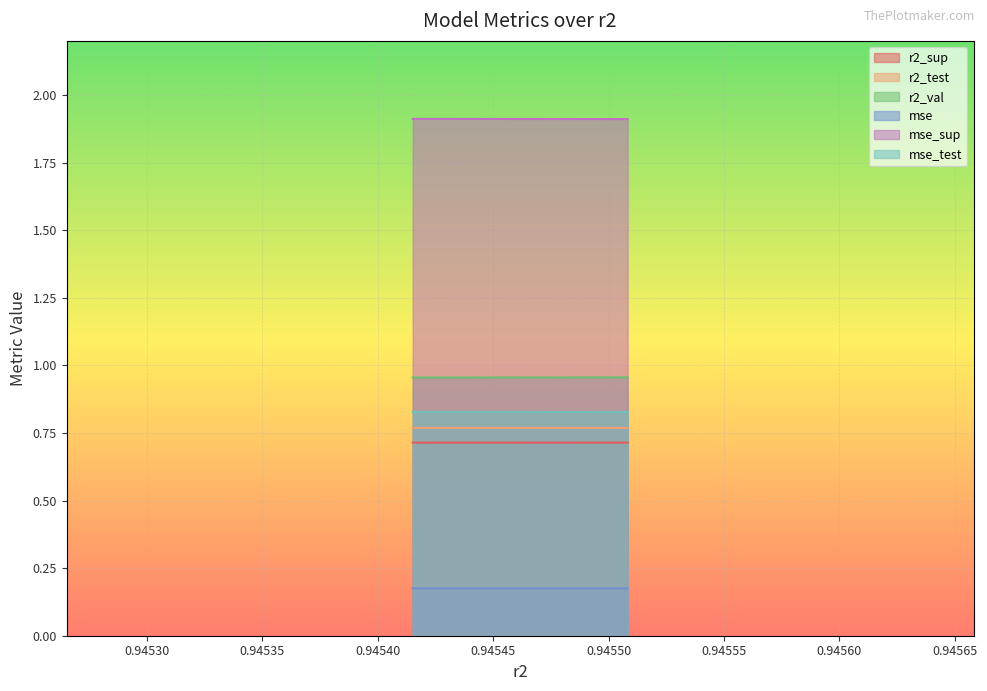

Which series has the largest total across all categories?

mse_sup